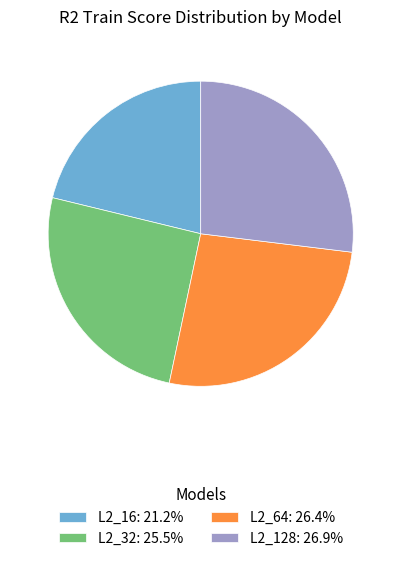

Is it true that L2_64 is 26% of the pie?

True